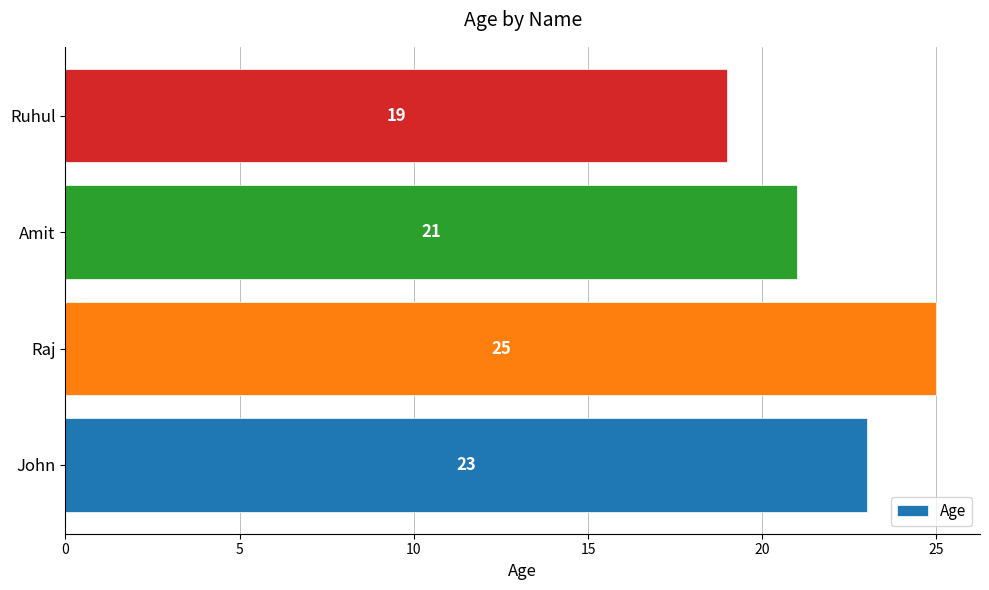

How many values are between 21 and 25?

3